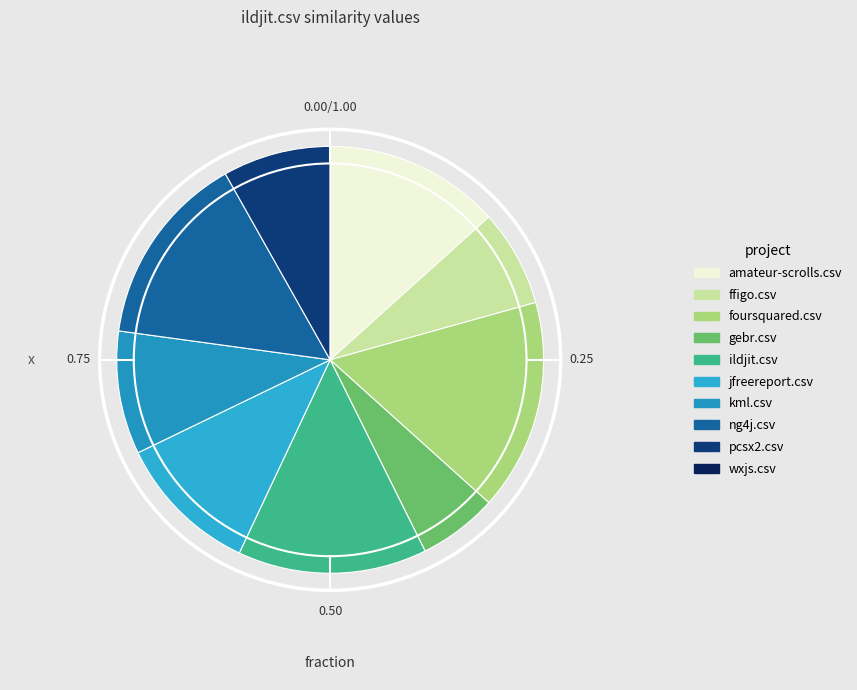

Which slice is the smallest?

wxjs.csv